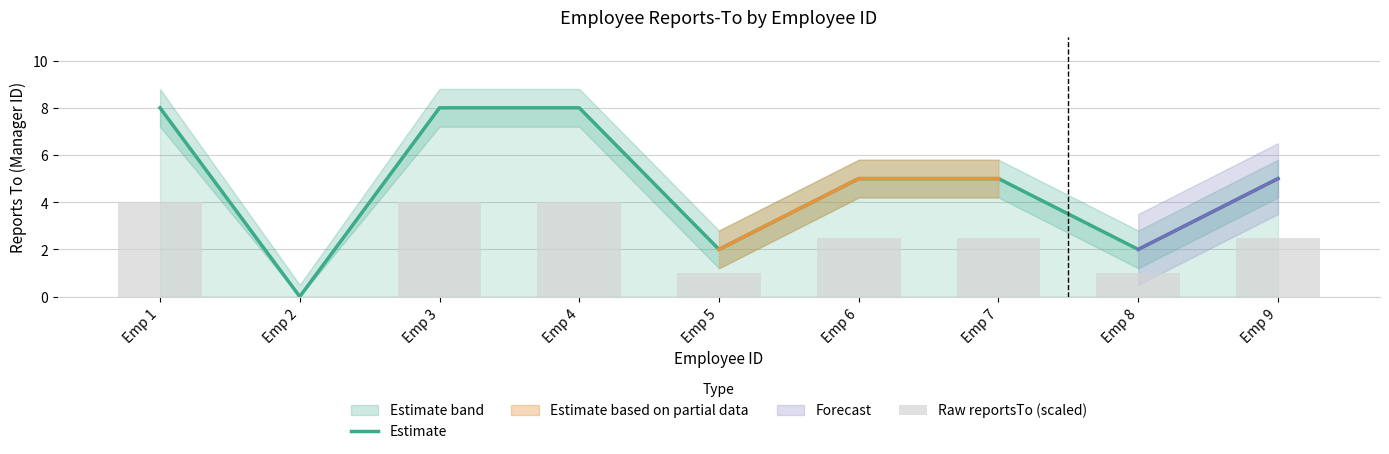

Count the Raw reportsTo (scaled) values in the range 1 to 4.

8